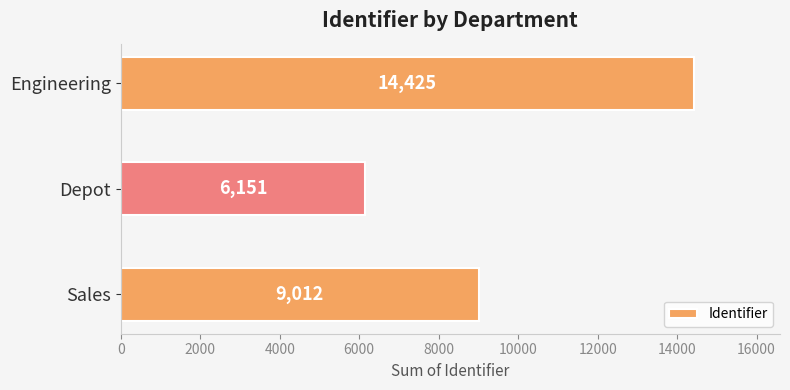

Reading bottom to top, transcribe all the data shown in this chart.

Sales=9012	Depot=6151	Engineering=14425